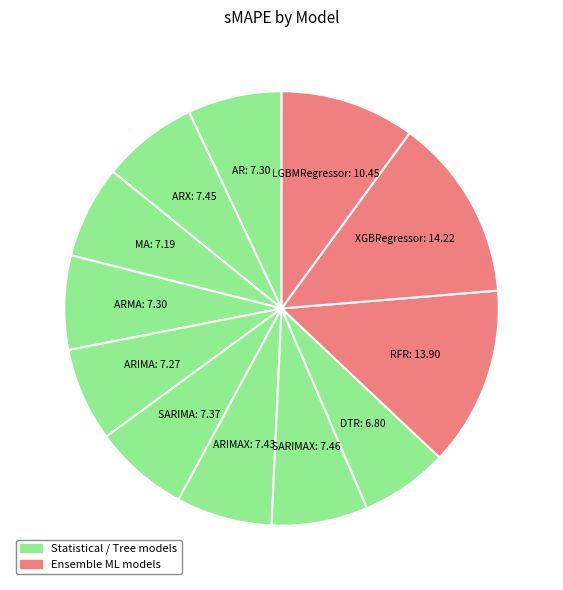

How many slices are in this pie chart?

12